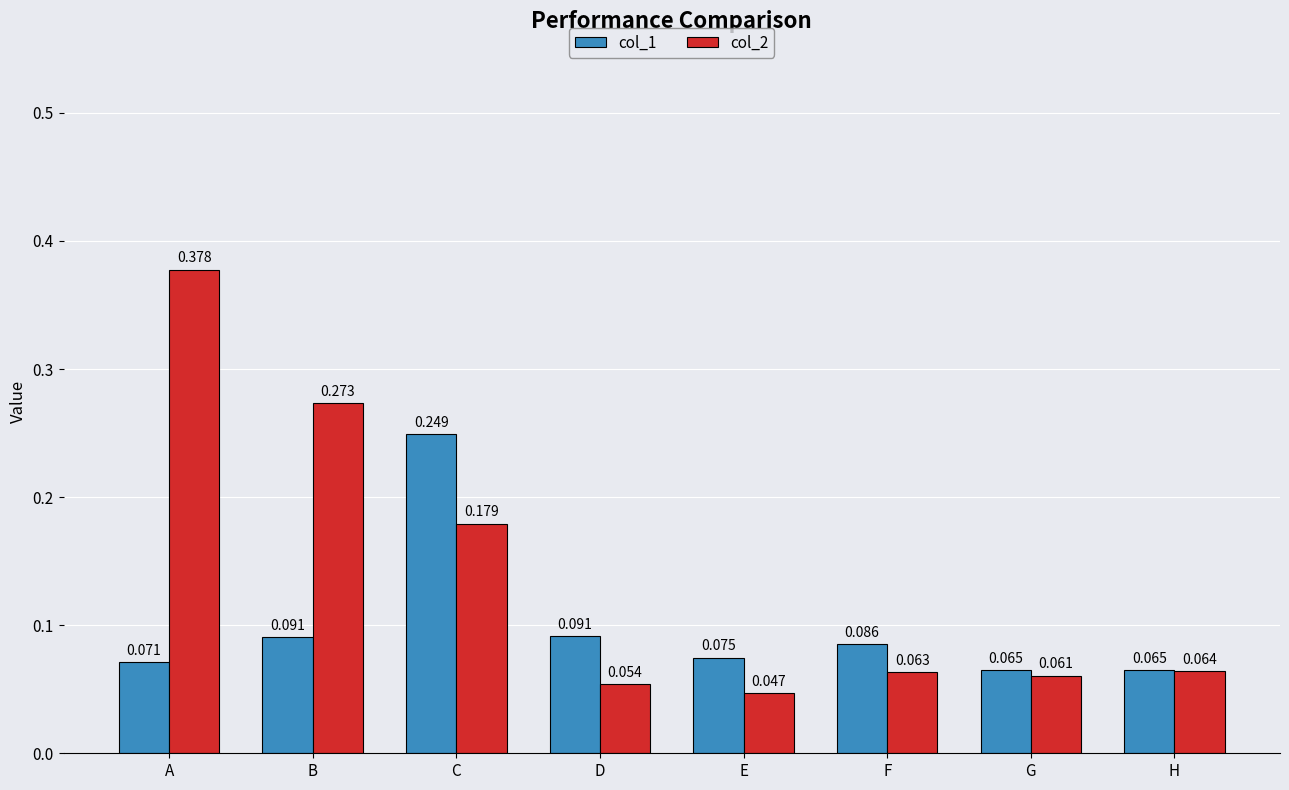

Which category has the lowest value across all series?

E